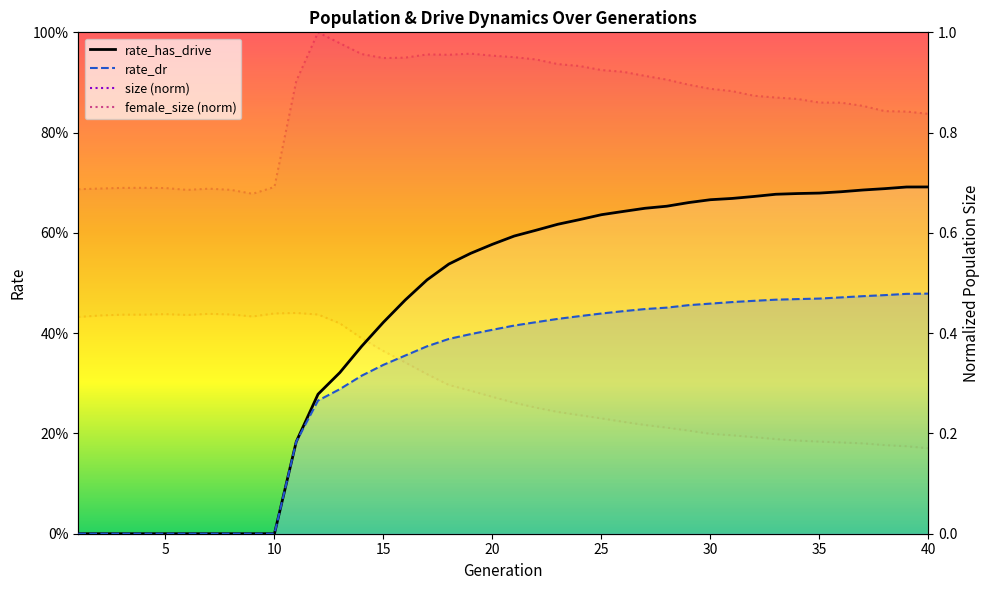

Which series has the largest total across all categories?

size